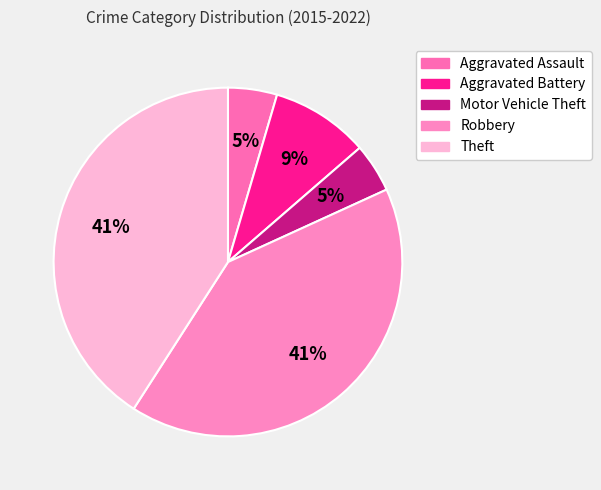

Does any single category account for the majority?

No